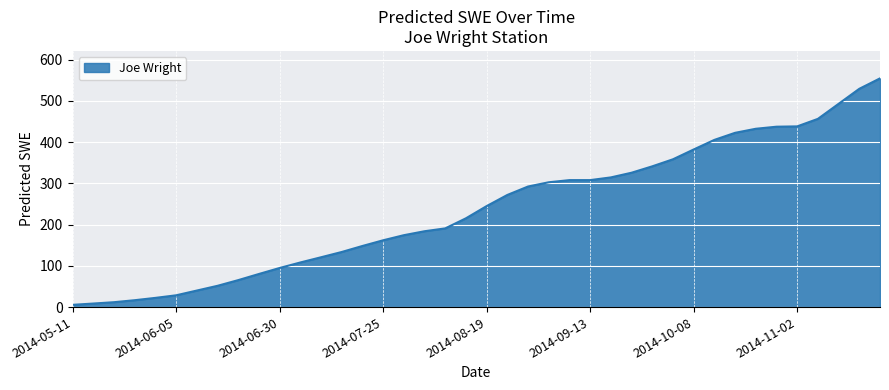

What is the greatest value displayed?

554.3